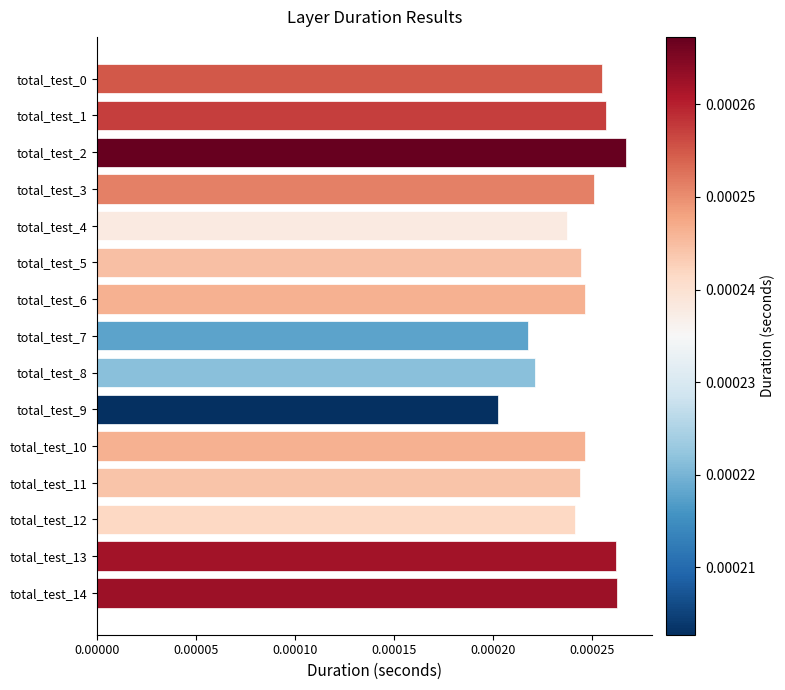

Where is the data nearest to the value 0?

total_test_9